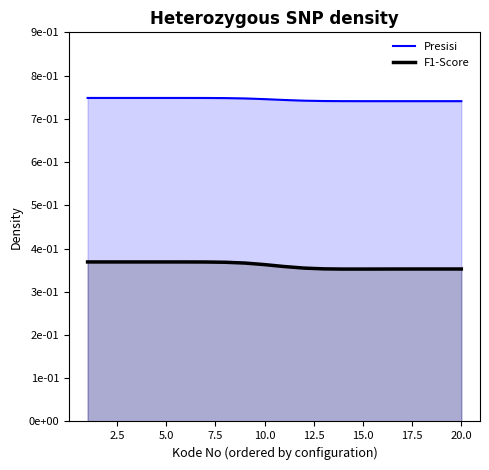

Which series has the largest range (max minus min)?

F1-Score